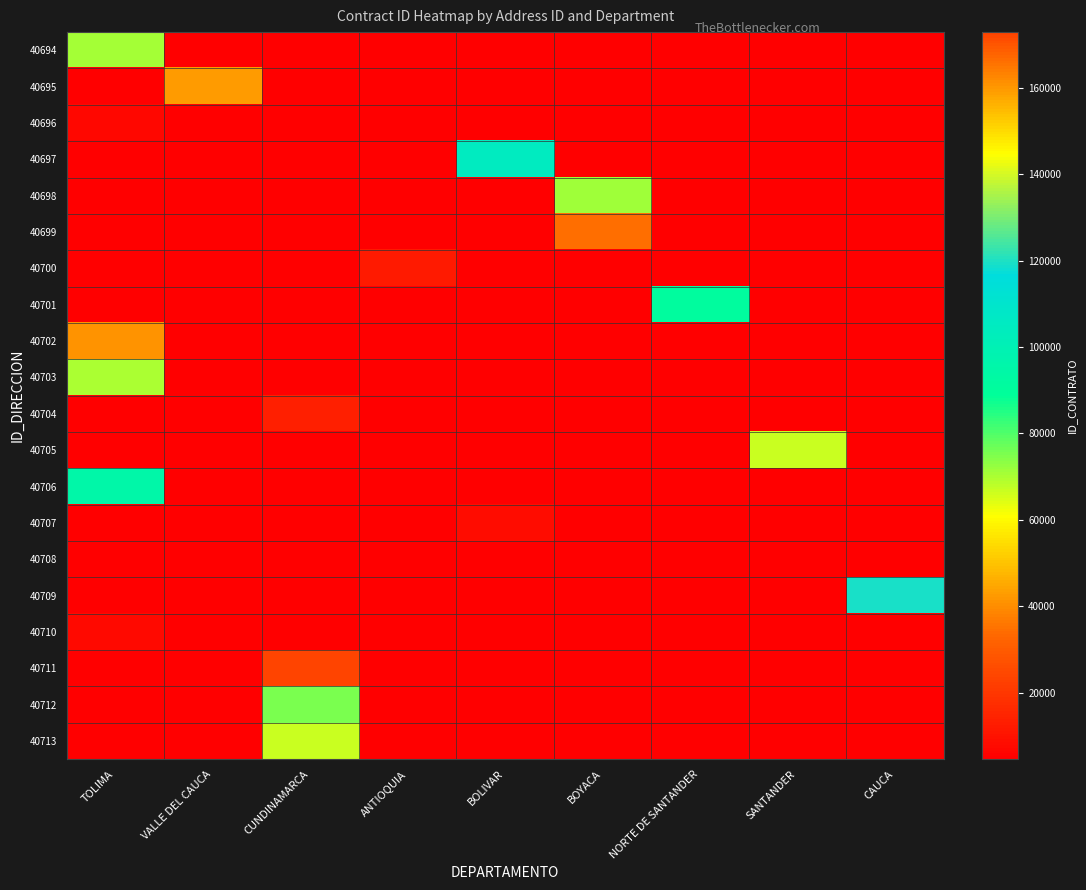

List the labels in order of 40701 value, largest first.

NORTE DE SANTANDER, TOLIMA, VALLE DEL CAUCA, CUNDINAMARCA, ANTIOQUIA, BOLIVAR, BOYACA, SANTANDER, CAUCA